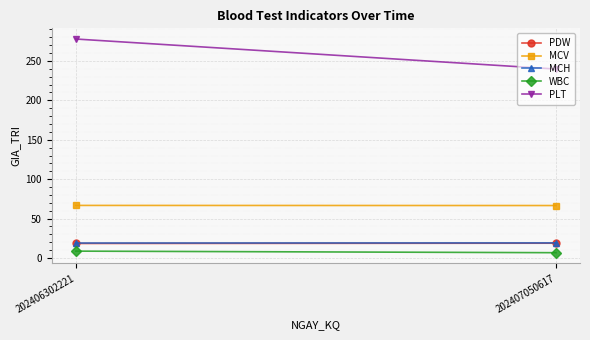

Which series has the largest range (max minus min)?

PLT